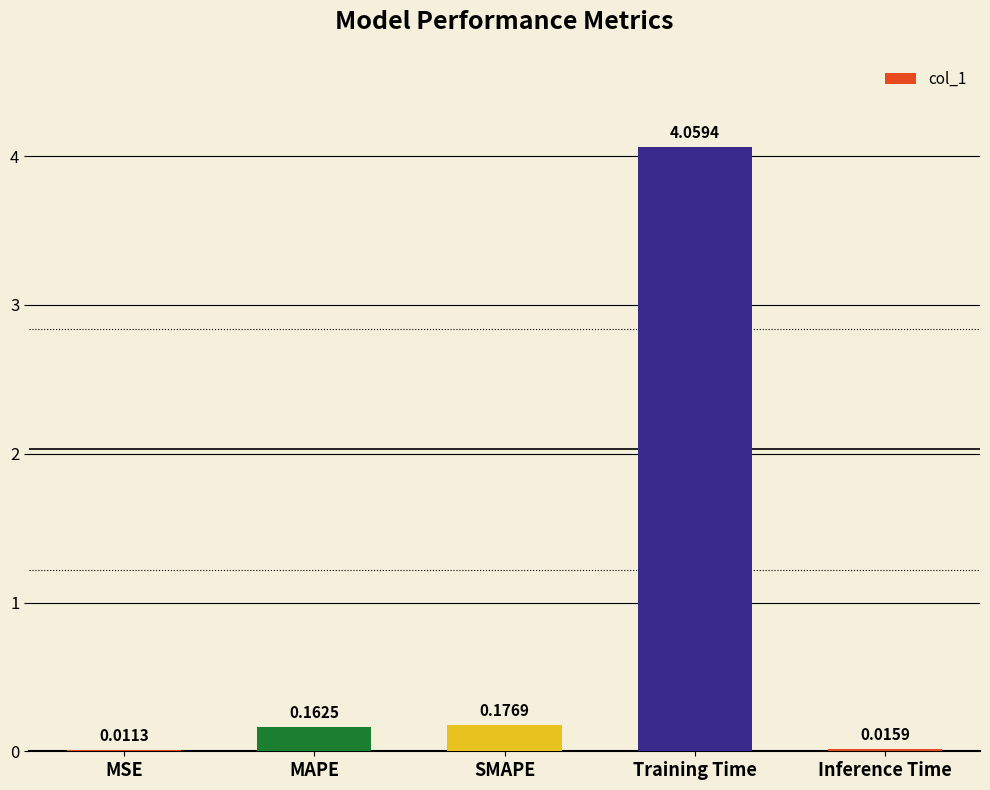

At which category does the chart reach its peak across all series?

Training Time